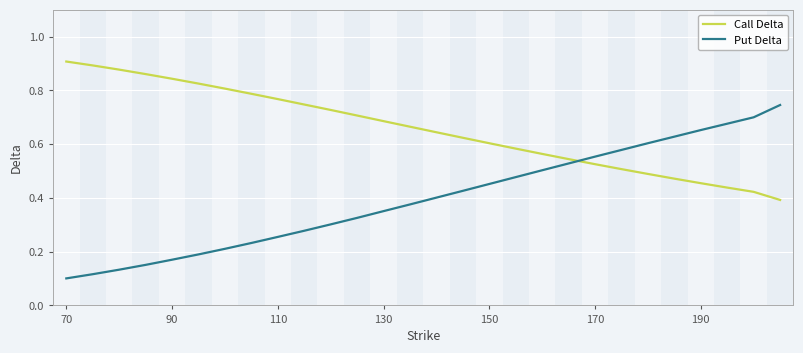

Which series ends up on top after the final intersection of Put Delta and Call Delta?

Put Delta